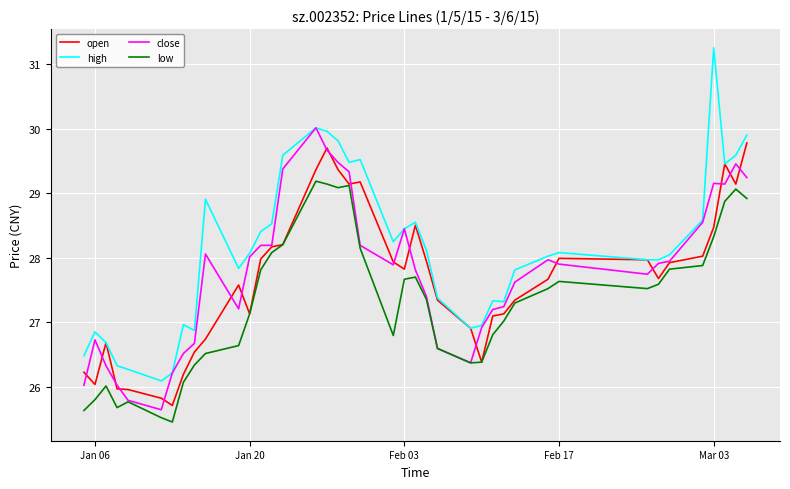

How many series are shown in this chart?

4